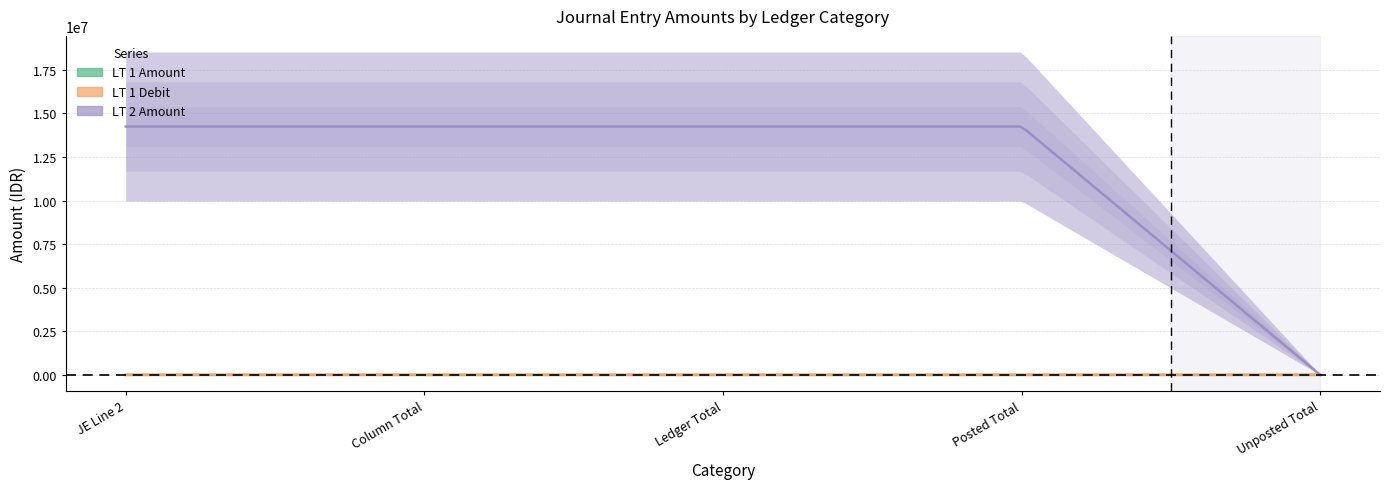

At which label is LT 1 Amount closest to 450?

Unposted Total